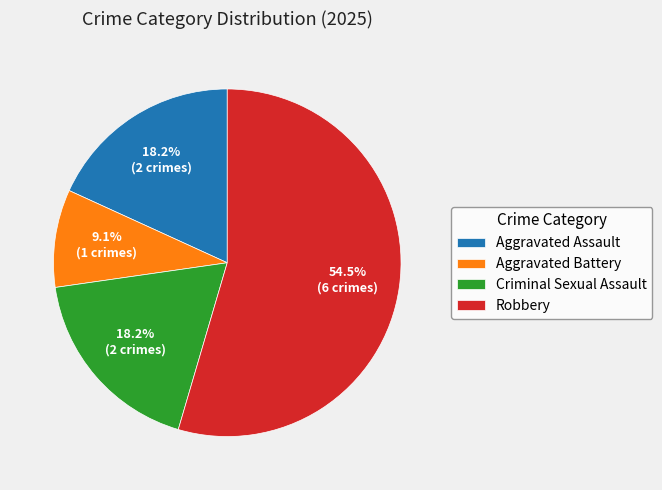

What portion of the pie excludes Aggravated Assault?

81.8%